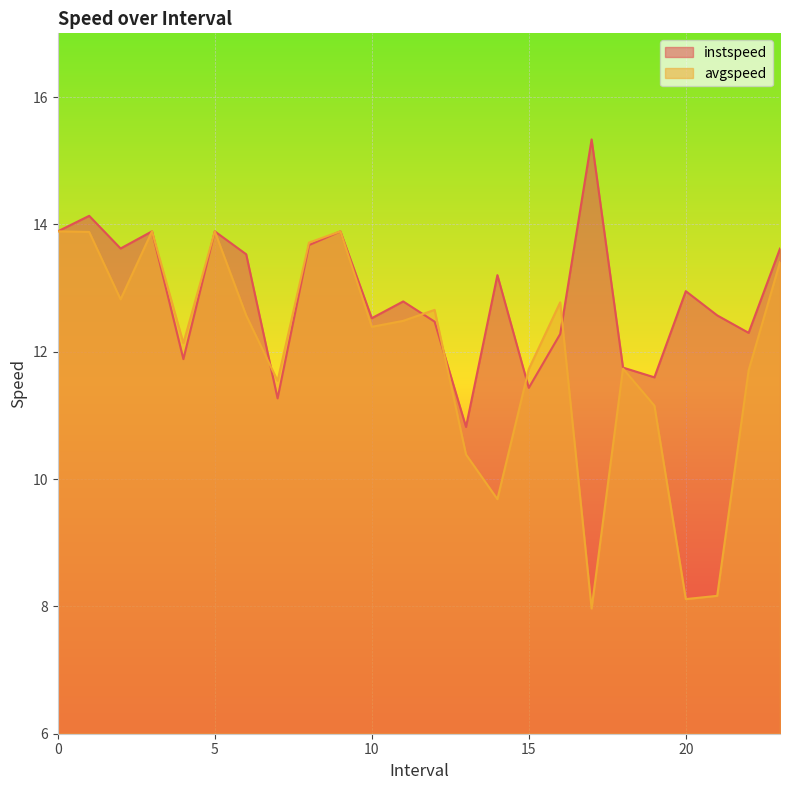

What is the minimum value for avgspeed?

8.0